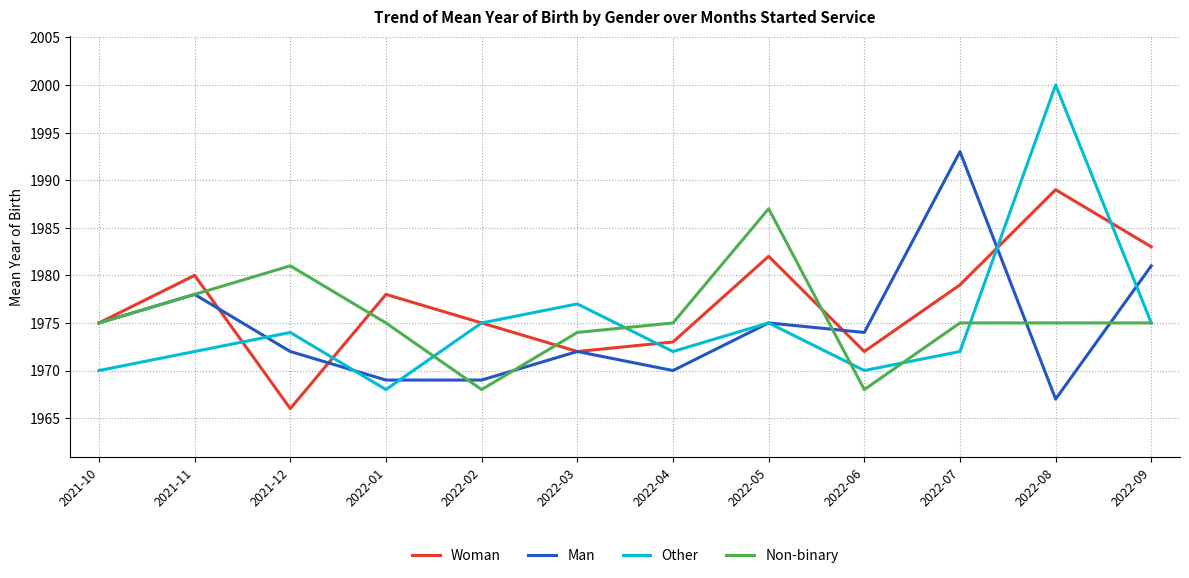

Which series ends up on top after the final intersection of Man and Woman?

Woman